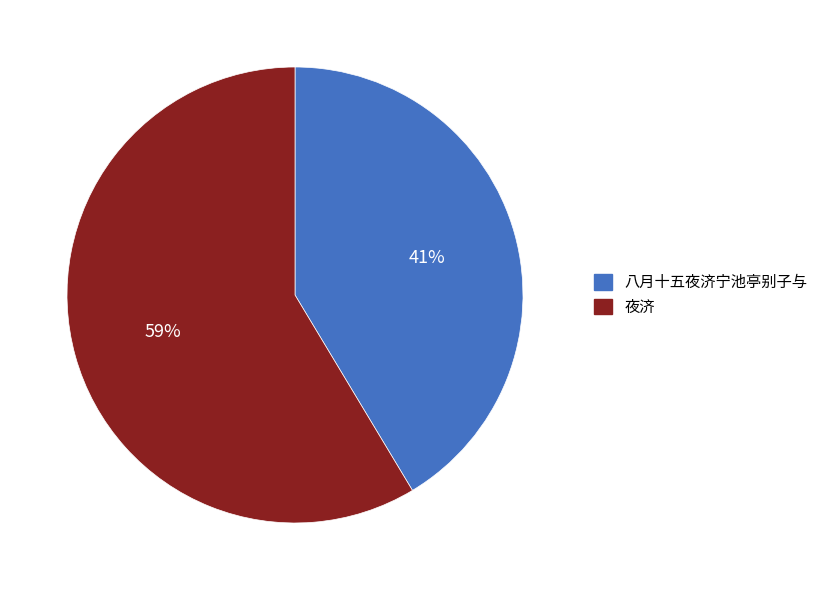

To the nearest percent, what is the average slice percentage?

50%